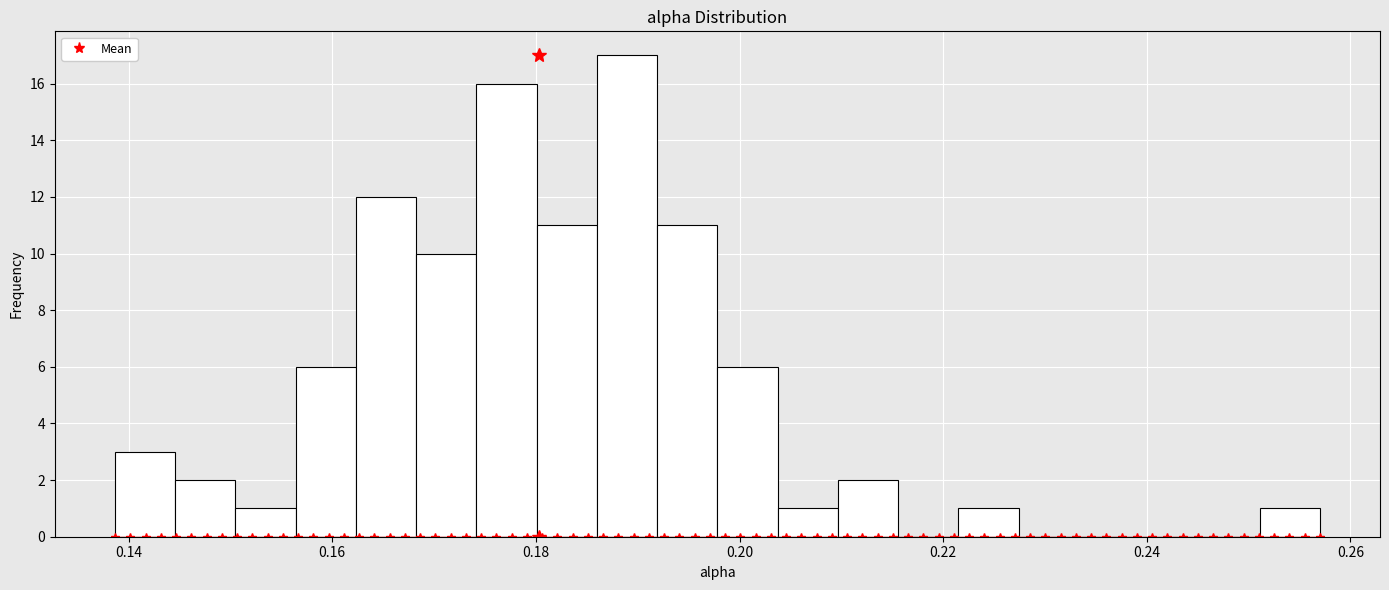

Read against the x-axis, roughly where is the centre of the tallest bar?

0.188